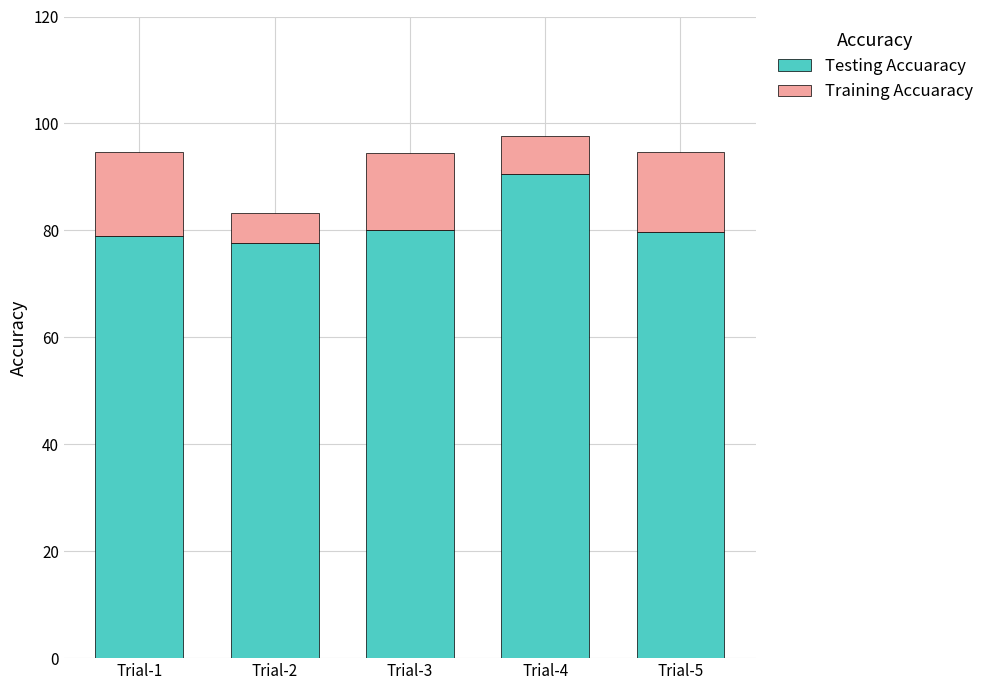

What is the total value across all series at Trial-2?

83.3